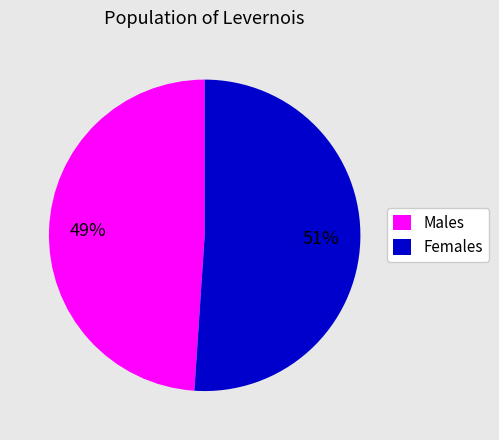

Rank the categories by value from lowest to highest.

Males, Females